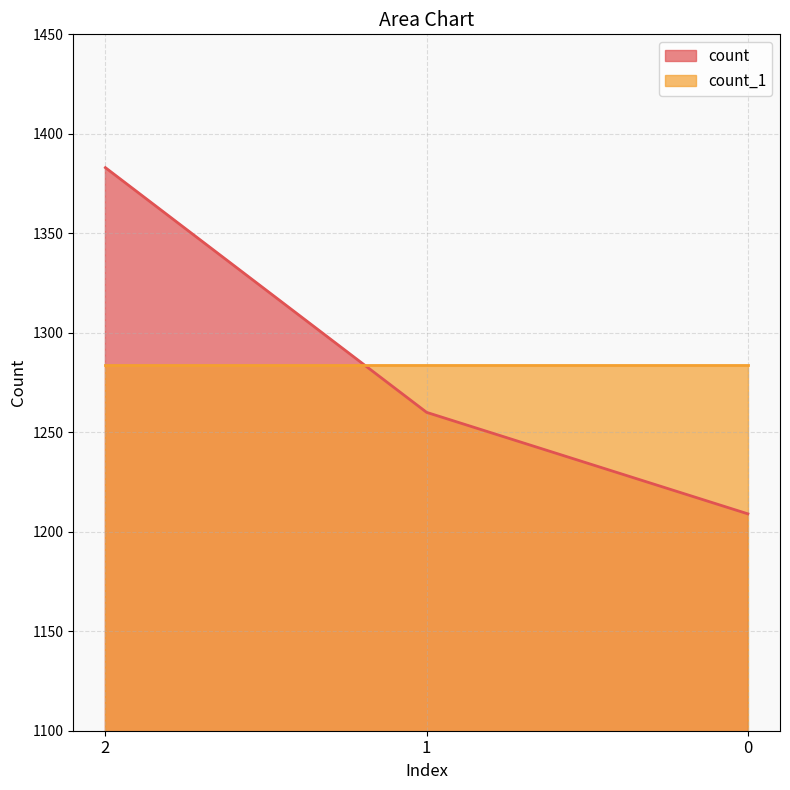

True or false: the data shows 1260 at 1.

True